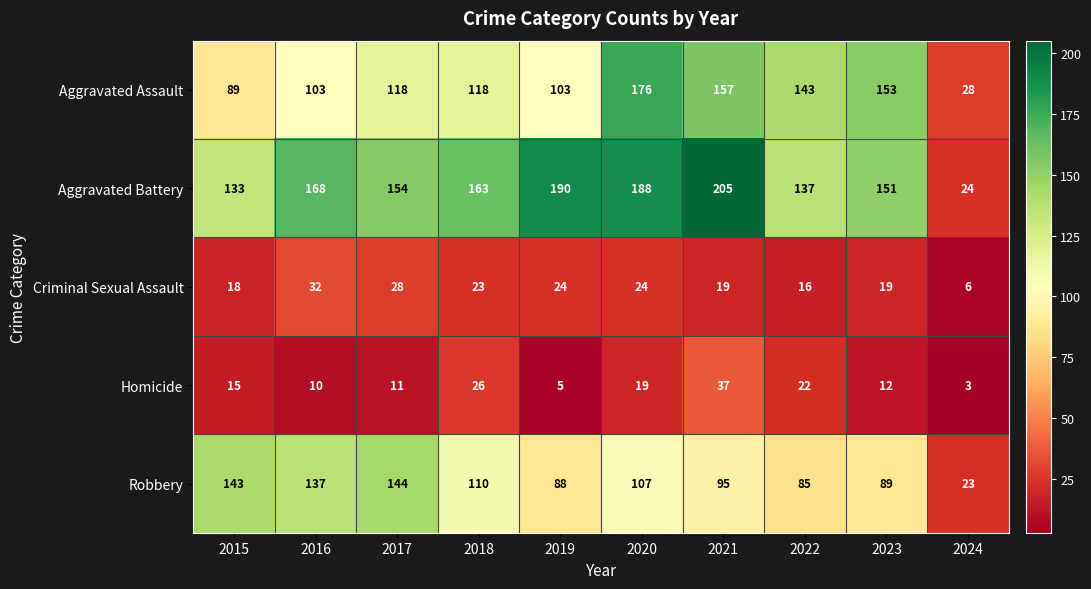

What is the total value across all series at 2024?

84